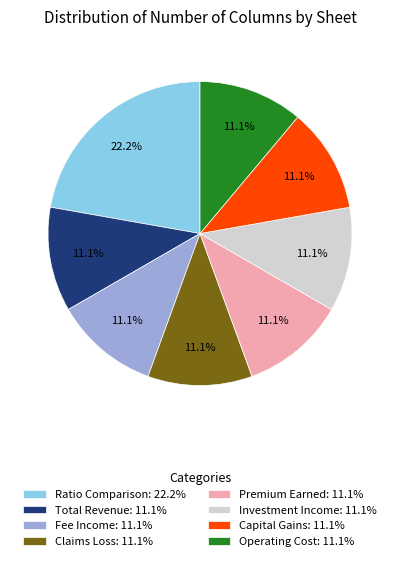

What is the largest slice in the pie chart?

Ratio Comparison